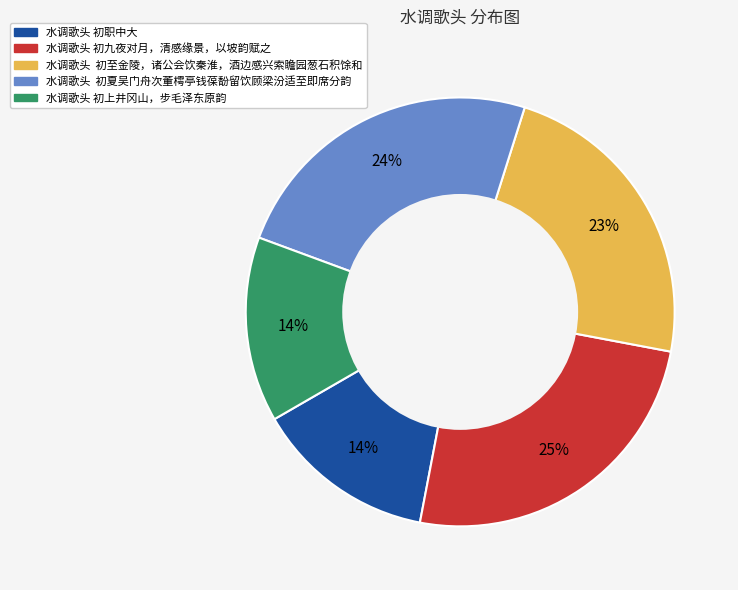

Does 水调歌头 初上井冈山，步毛泽东原韵 represent more than half of the total?

No